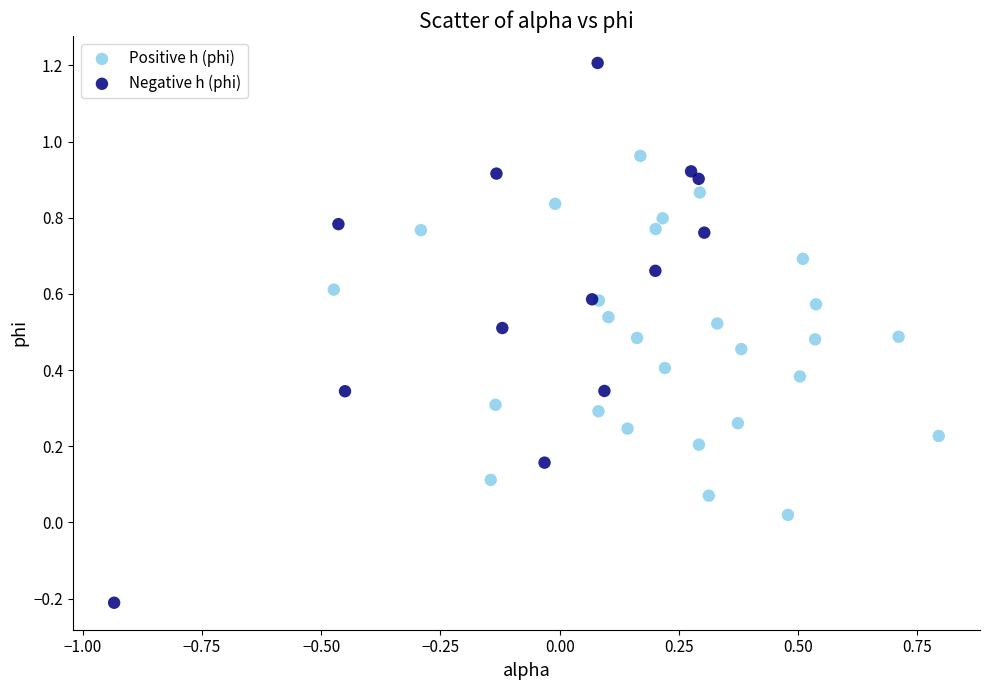

Which series contains the highest Y value?

Negative h (phi)